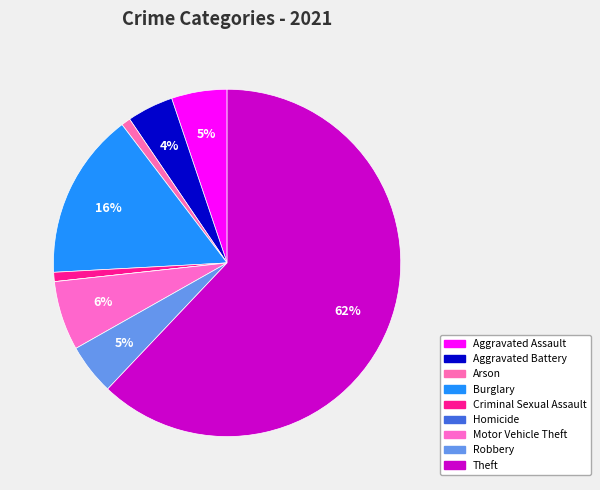

Does Motor Vehicle Theft represent more than half of the total?

No